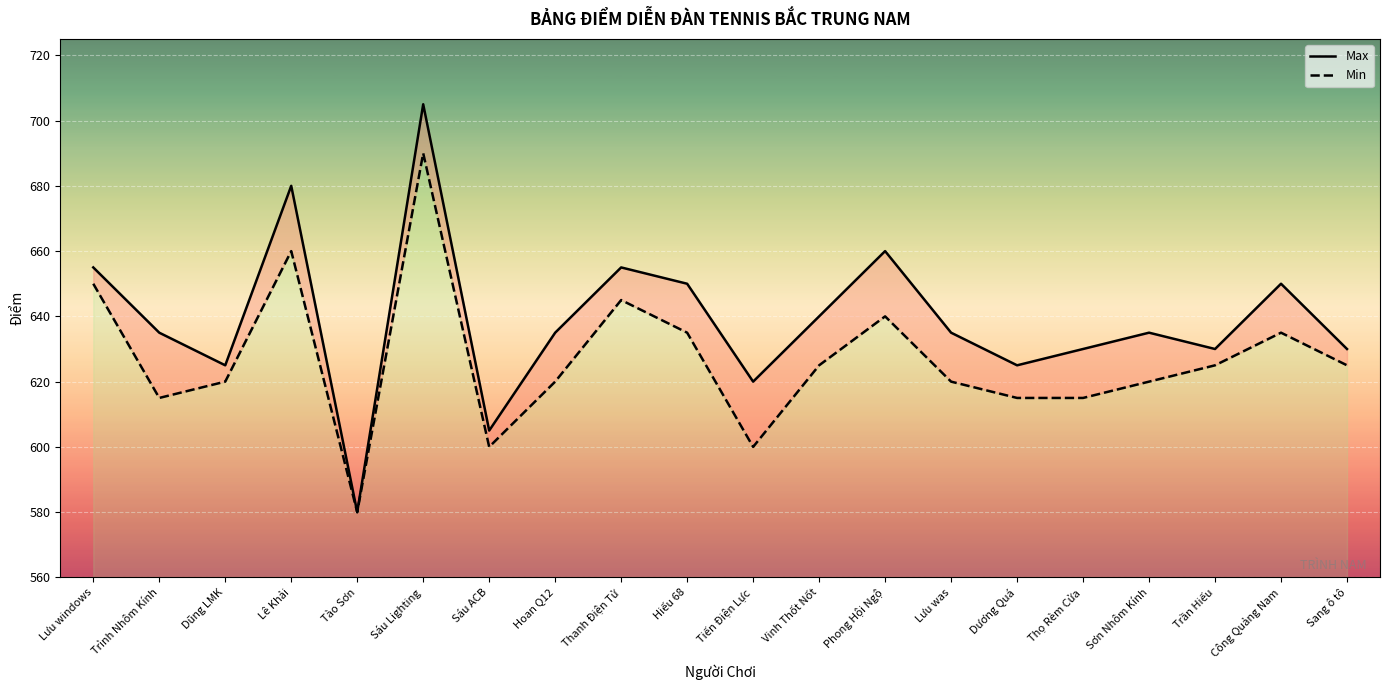

The Max series shows 1133 at Sang ô tô. True or false?

False